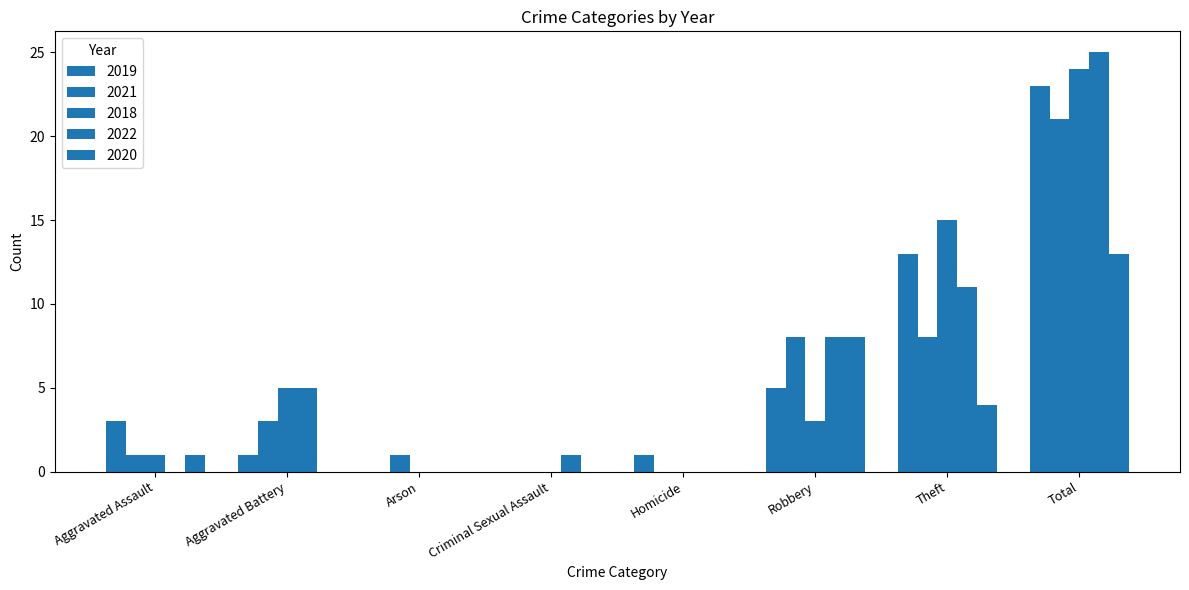

Is it true that 2020 equals 6 at Theft?

False